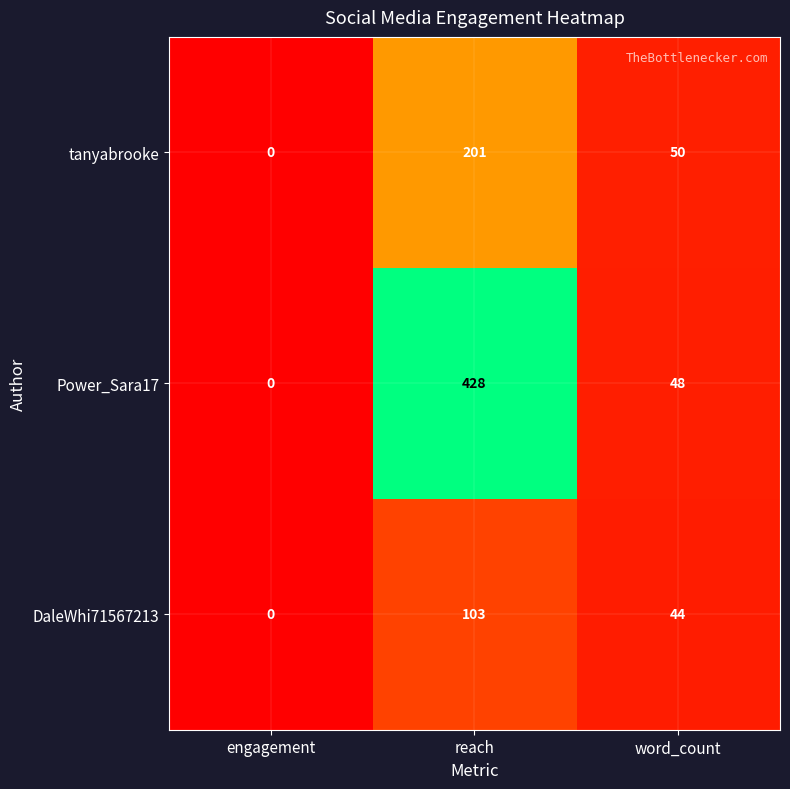

What is the average value of the Power_Sara17 series?

159